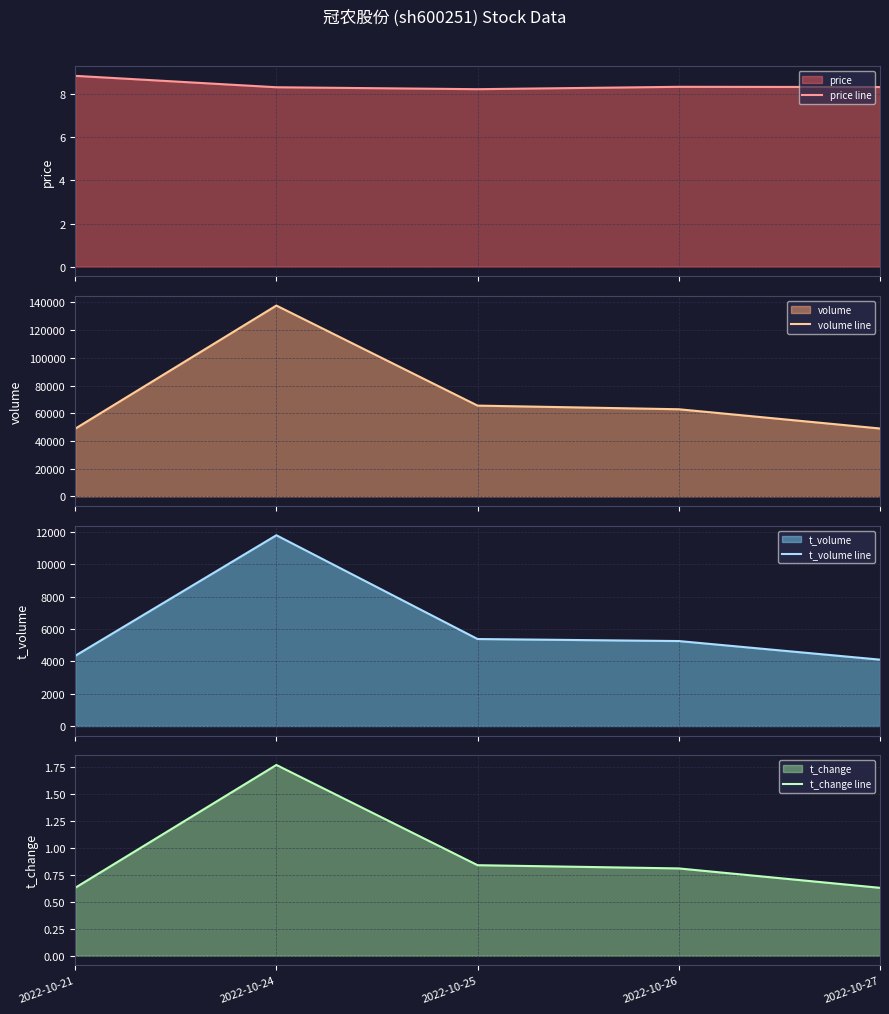

The price line series shows 8.3 at 2022-10-24. True or false?

True